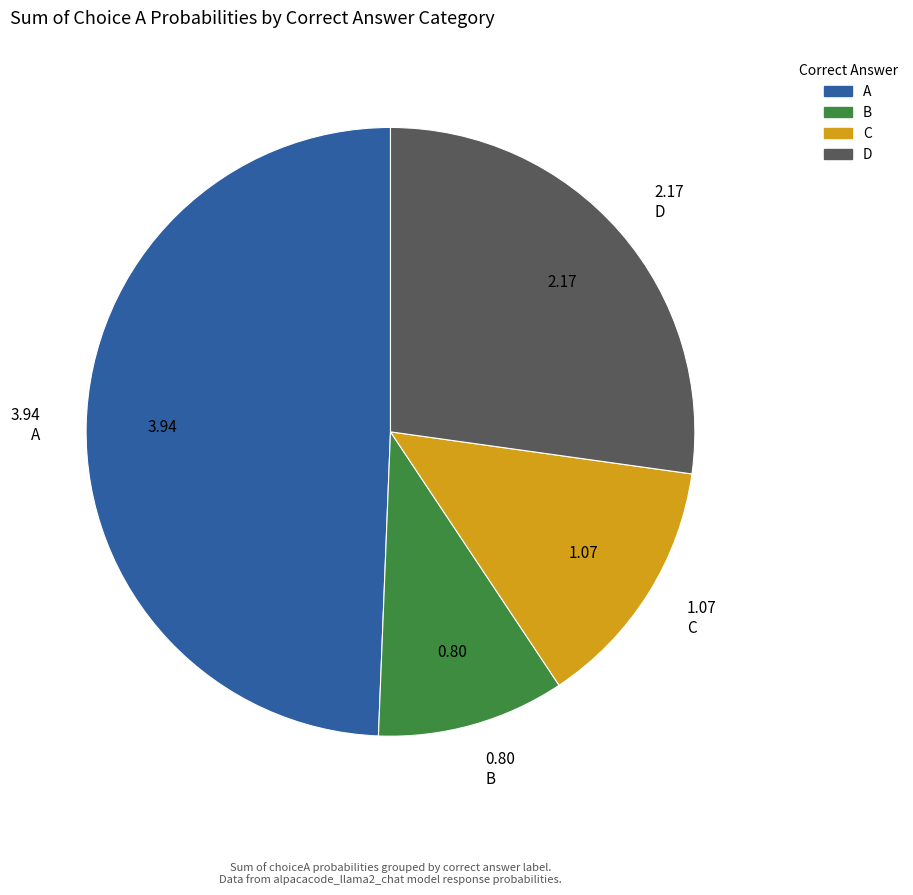

Combined, do D and A account for over 50%?

Yes